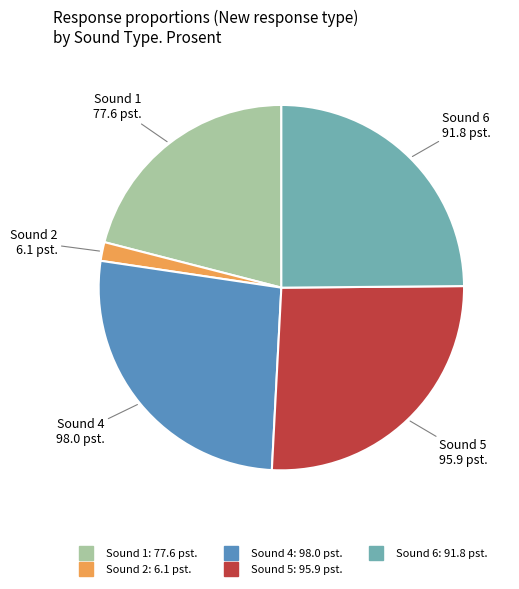

Does any single category account for the majority?

No